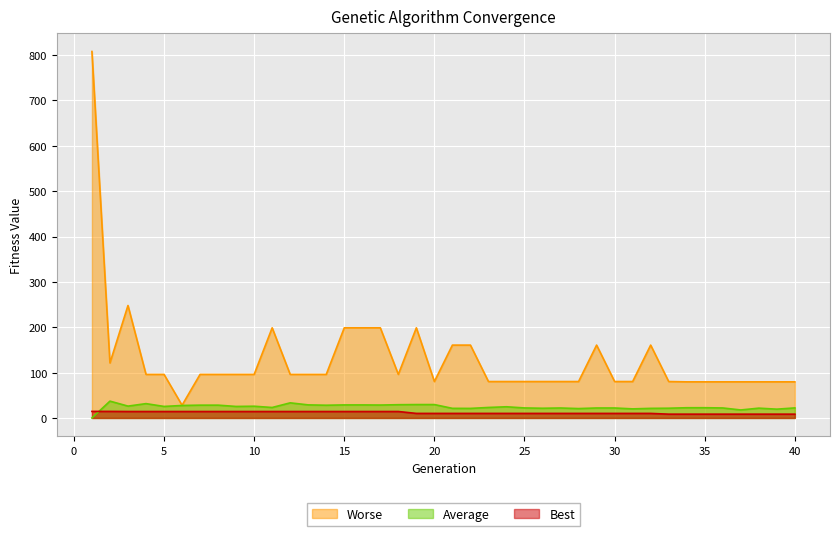

What is the difference between the second highest and minimum values in the Average series?

33.3